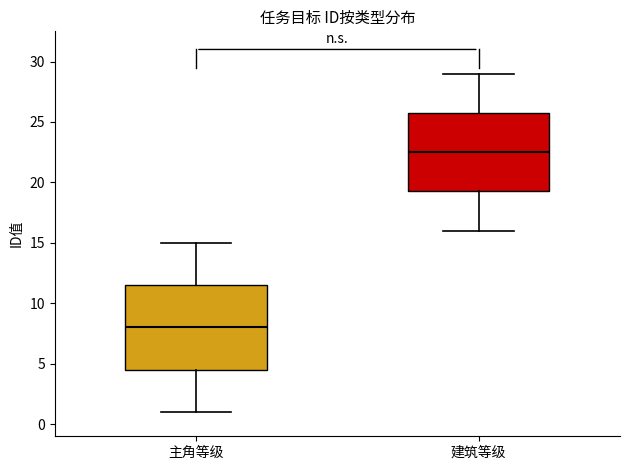

Comparing the boxes themselves (not the whiskers), which one is the tallest?

主角等级